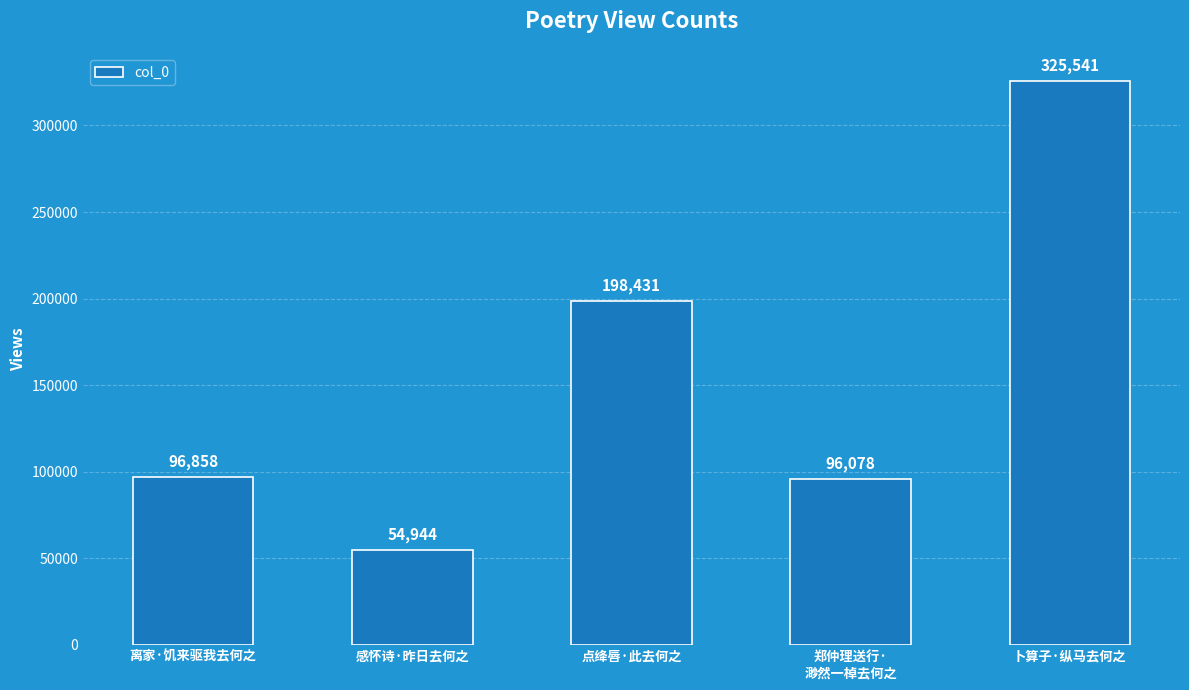

Reading right to left, what are all the values shown in this chart?

卜算子·纵马去何之=325541	郑仲理送行·
渺然一棹去何之=96078	点绛唇·此去何之=198431	感怀诗·昨日去何之=54944	离家·饥来驱我去何之=96858